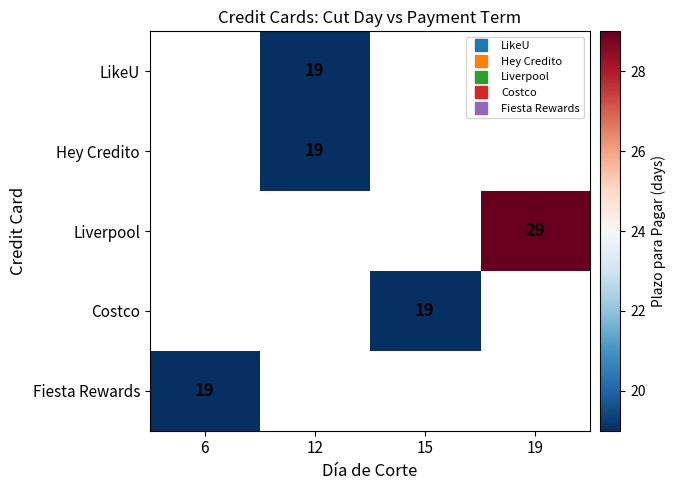

Count the number of categories in the chart.

4